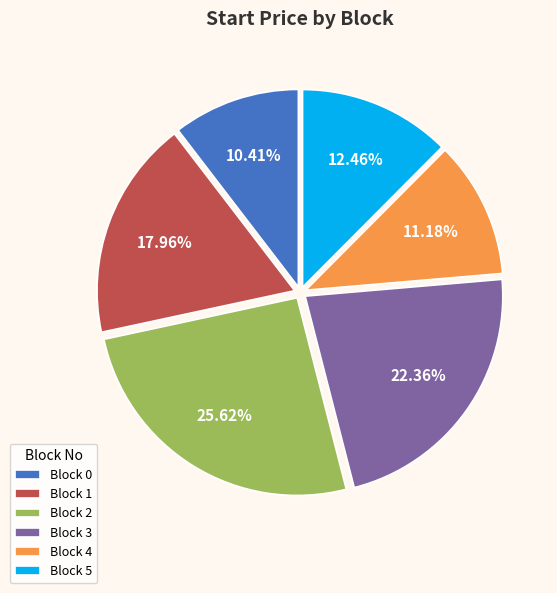

Does Block 0 account for over 50% of the chart?

No